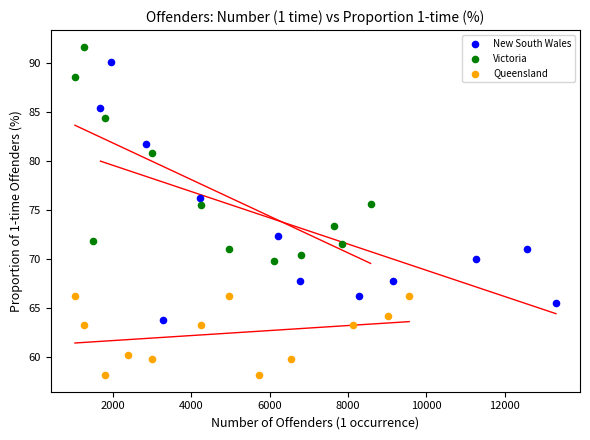

Which series contains the lowest Y value?

Queensland